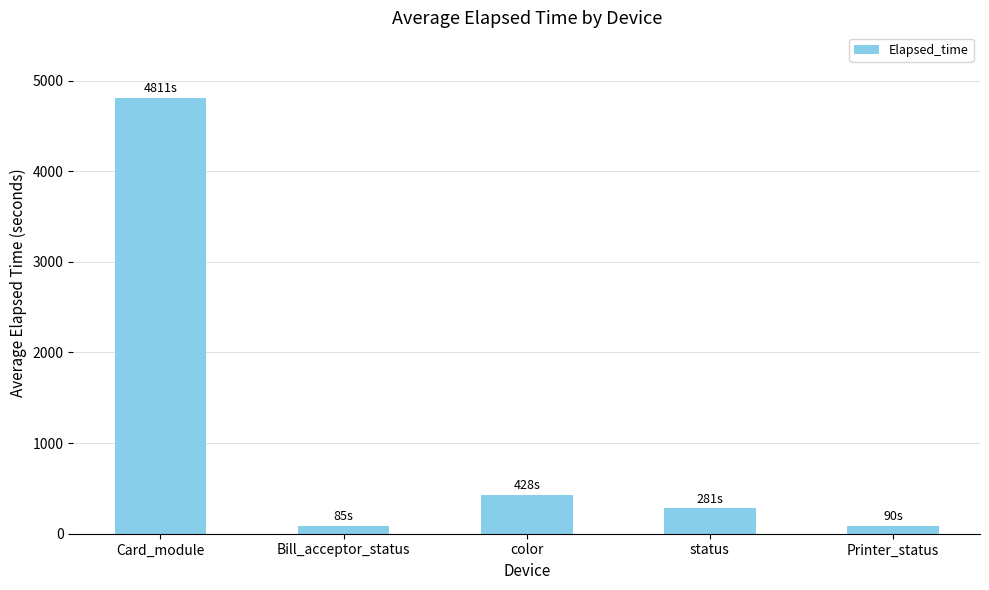

Which has a higher value, color or status?

color